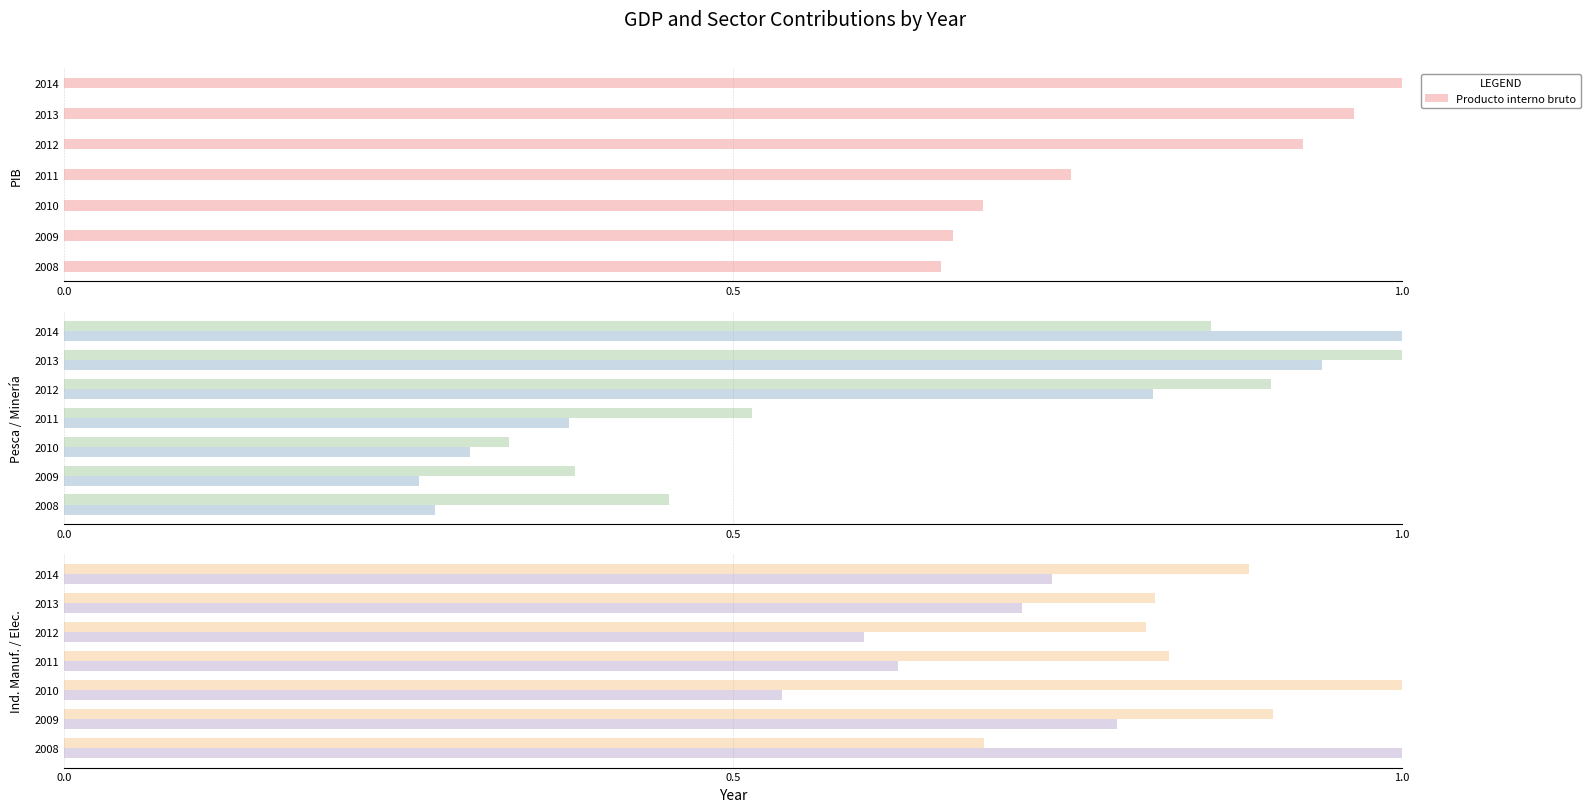

What is the value of the Electricidad, gas y agua bar at the 3rd from the left?

1.0